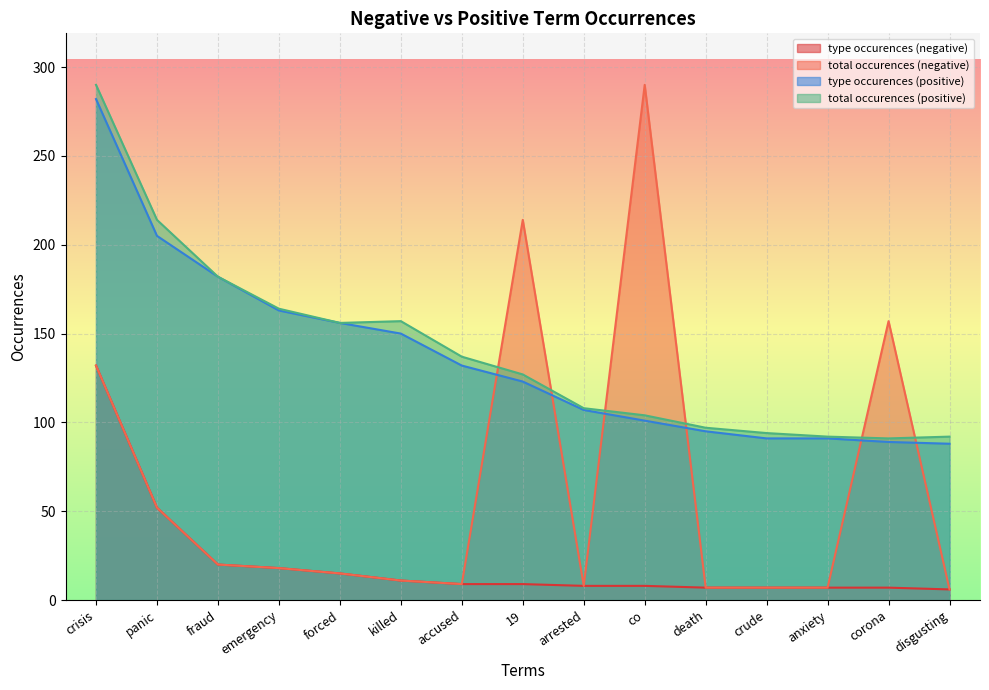

How many interior local valleys does the total occurences (positive) series have?

2